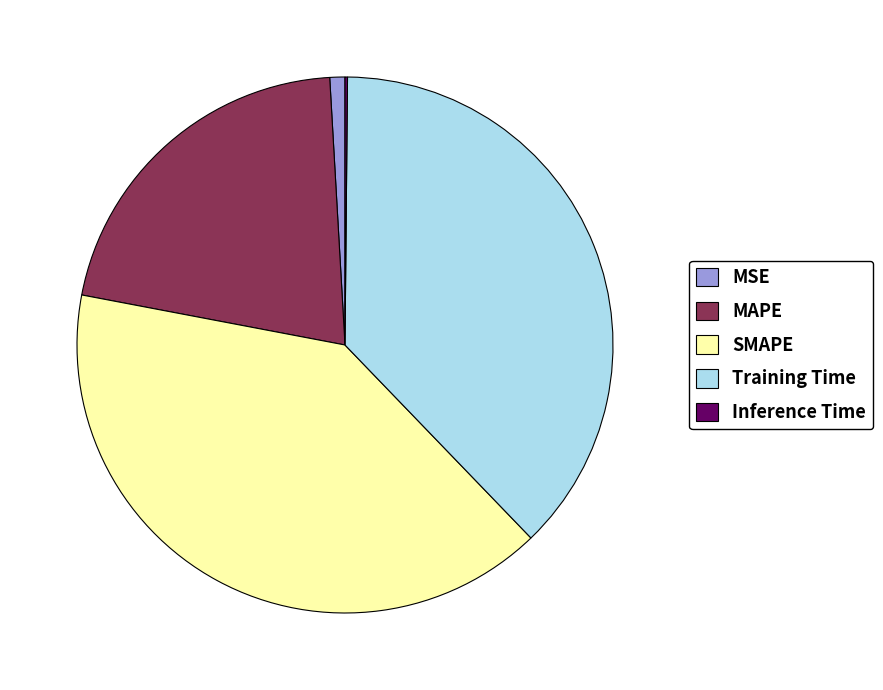

True or false: SMAPE accounts for 33% of the total.

False